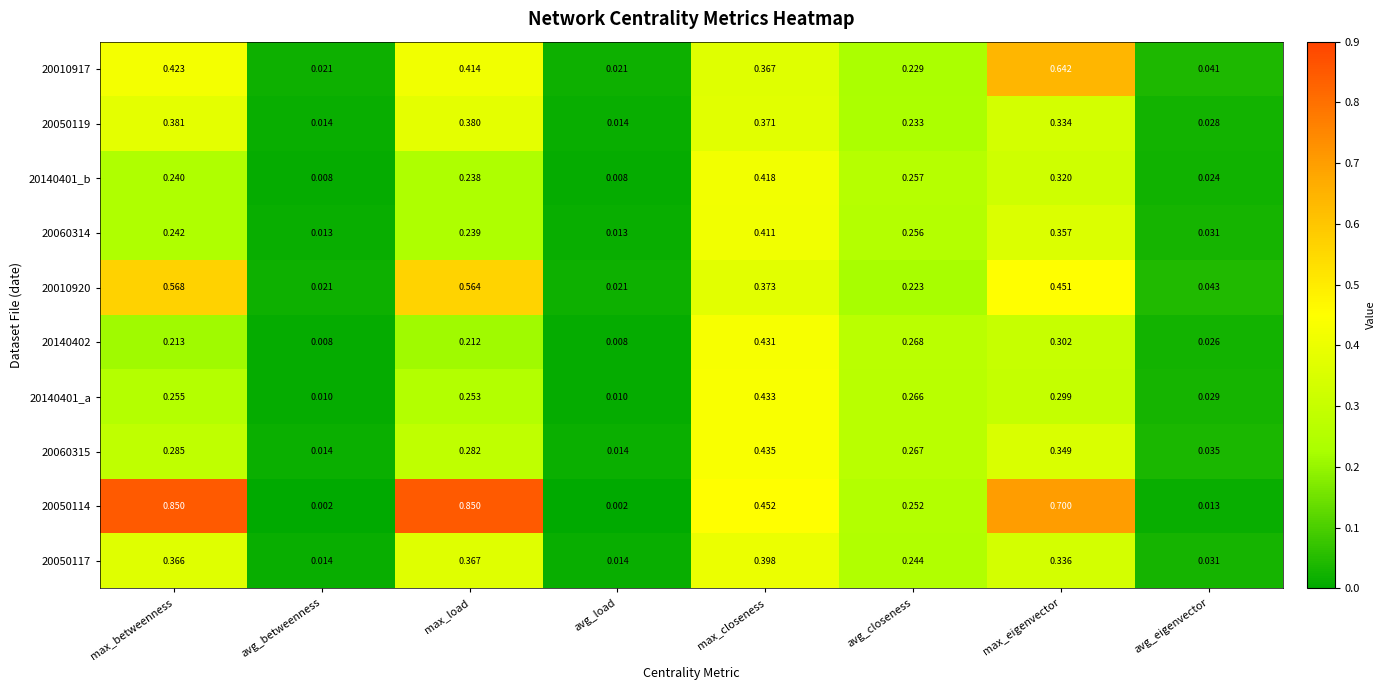

Is the value of 20050114 at avg_eigenvector greater than the value of 20140402 at max_eigenvector?

No